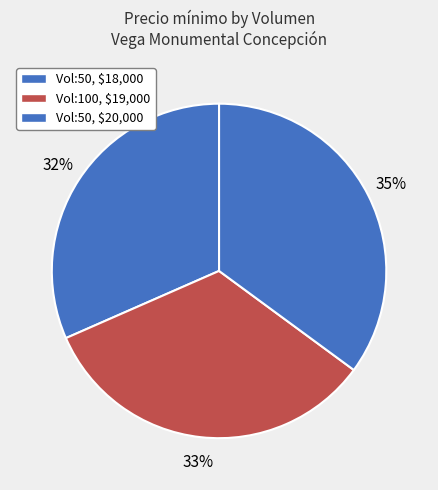

What is the smallest slice in the pie chart?

50